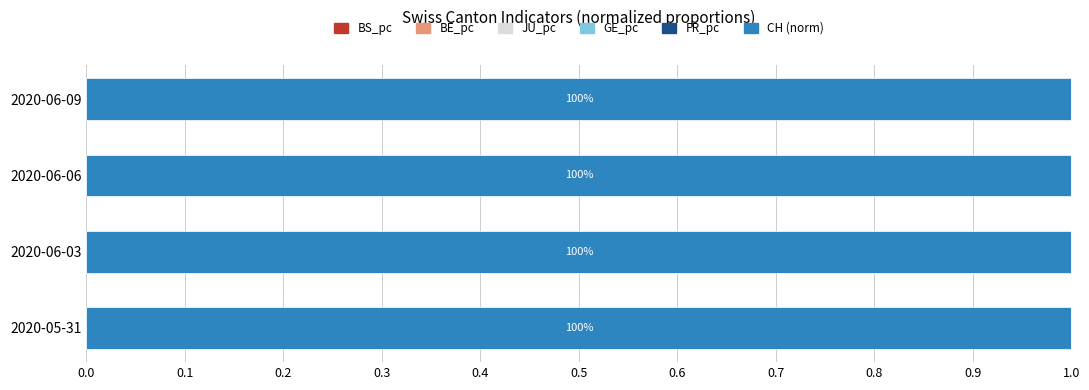

How many data points does each series have?

4